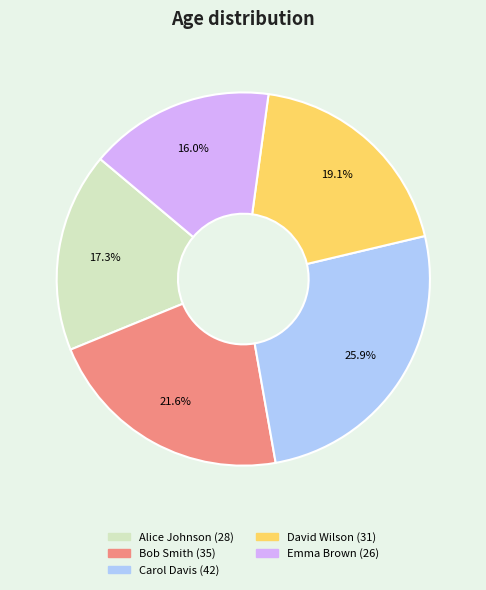

To the nearest percent, what percentage of the pie is Bob Smith?

22%